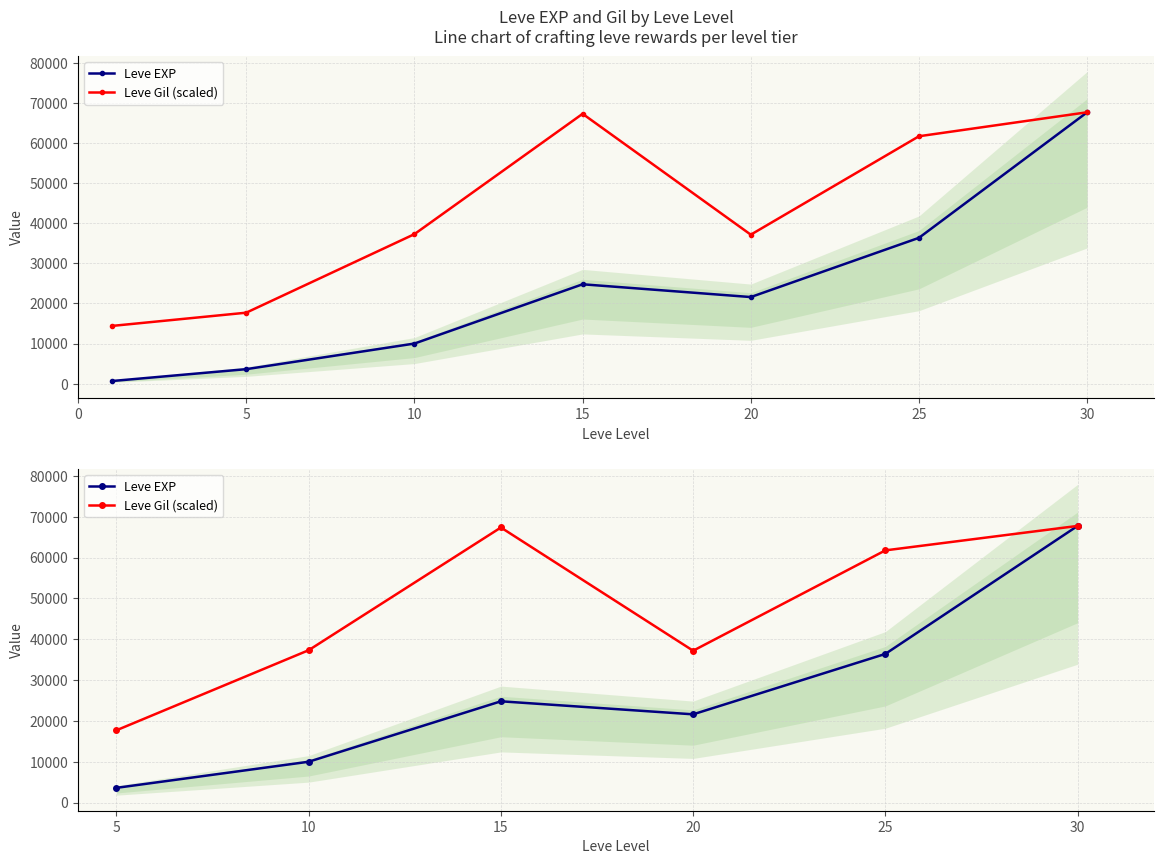

What are all the series names shown in the legend?

Leve EXP, Leve Gil (scaled)